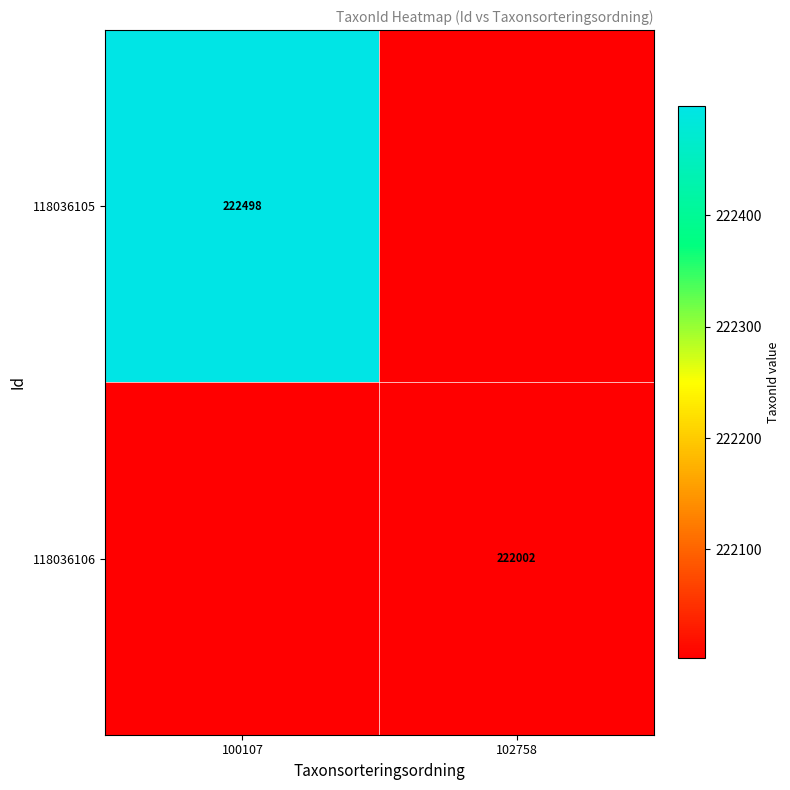

True or false: 118036105 has a value of 126405 at 100107.

False